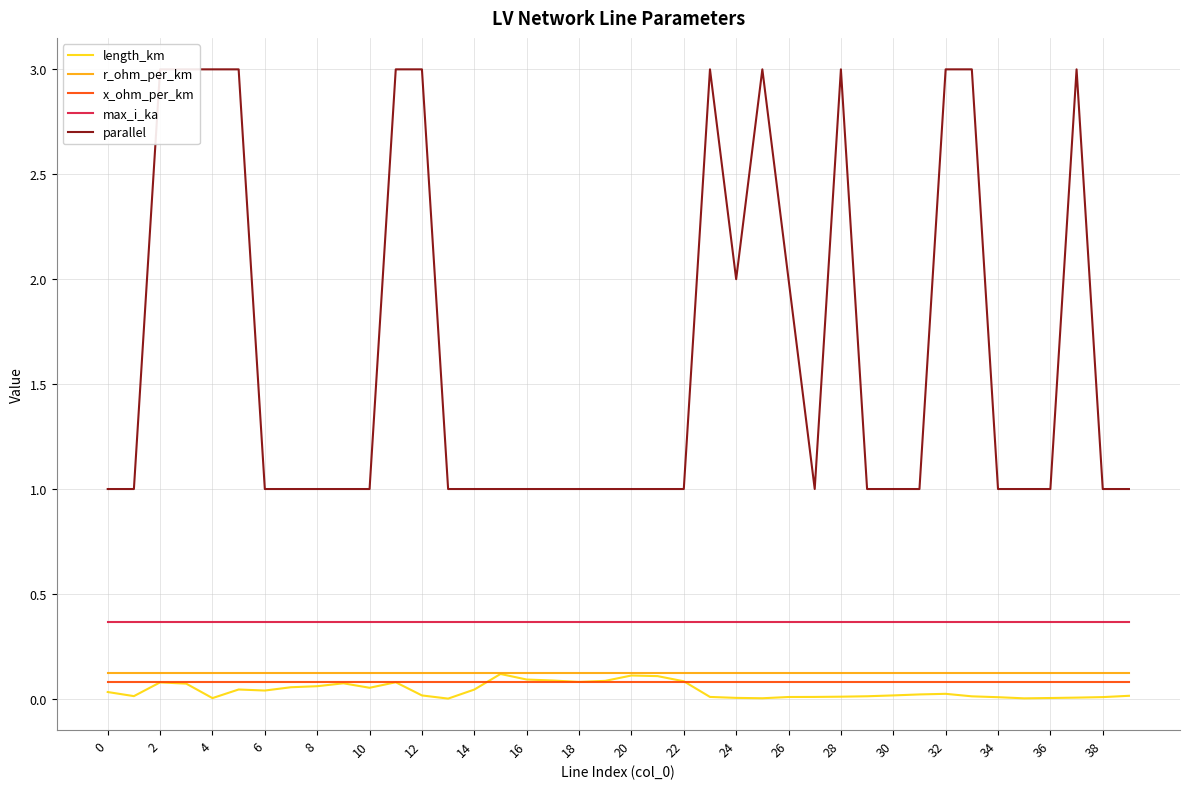

Reading left to right, extract all data points from this chart.

length_km: 0.0	0.0	0.1	0.1	0.0	0.0	0.0	0.1	0.1	0.1	0.1	0.1	0.0	0.0	0.0	0.1	0.1	0.1	0.1	0.1	0.1	0.1	0.1	0.0	0.0	0.0	0.0	0.0	0.0	0.0	0.0	0.0	0.0	0.0	0.0	0.0	0.0	0.0	0.0	0.0
r_ohm_per_km: 0.1	0.1	0.1	0.1	0.1	0.1	0.1	0.1	0.1	0.1	0.1	0.1	0.1	0.1	0.1	0.1	0.1	0.1	0.1	0.1	0.1	0.1	0.1	0.1	0.1	0.1	0.1	0.1	0.1	0.1	0.1	0.1	0.1	0.1	0.1	0.1	0.1	0.1	0.1	0.1
x_ohm_per_km: 0.1	0.1	0.1	0.1	0.1	0.1	0.1	0.1	0.1	0.1	0.1	0.1	0.1	0.1	0.1	0.1	0.1	0.1	0.1	0.1	0.1	0.1	0.1	0.1	0.1	0.1	0.1	0.1	0.1	0.1	0.1	0.1	0.1	0.1	0.1	0.1	0.1	0.1	0.1	0.1
max_i_ka: 0.4	0.4	0.4	0.4	0.4	0.4	0.4	0.4	0.4	0.4	0.4	0.4	0.4	0.4	0.4	0.4	0.4	0.4	0.4	0.4	0.4	0.4	0.4	0.4	0.4	0.4	0.4	0.4	0.4	0.4	0.4	0.4	0.4	0.4	0.4	0.4	0.4	0.4	0.4	0.4
parallel: 1.0	1.0	3.0	3.0	3.0	3.0	1.0	1.0	1.0	1.0	1.0	3.0	3.0	1.0	1.0	1.0	1.0	1.0	1.0	1.0	1.0	1.0	1.0	3.0	2.0	3.0	2.0	1.0	3.0	1.0	1.0	1.0	3.0	3.0	1.0	1.0	1.0	3.0	1.0	1.0